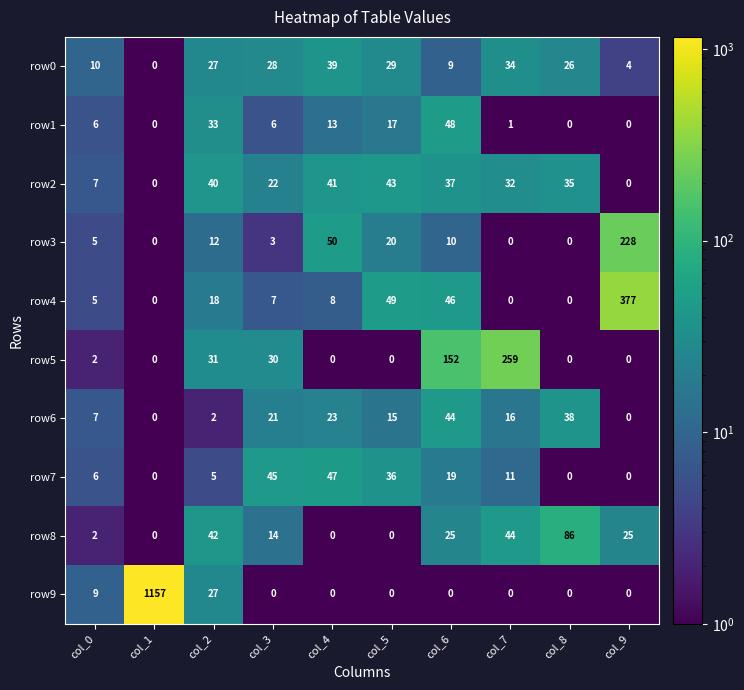

Rank the series by their maximum value, from lowest to highest.

row0, row2, row6, row7, row1, row8, row3, row5, row4, row9